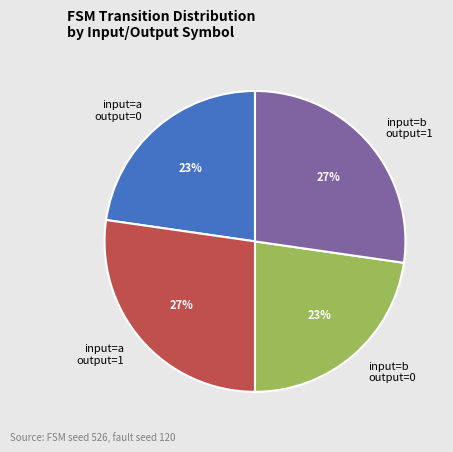

To the nearest percent, what percentage of the pie is input=a output=1?

27%